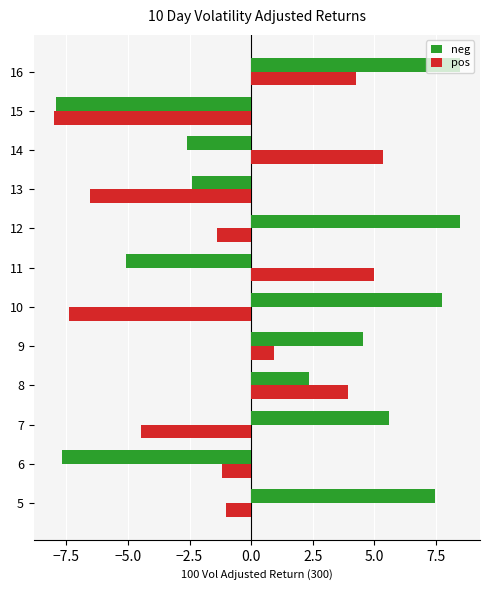

Rank the series by their average value, from highest to lowest.

neg, pos